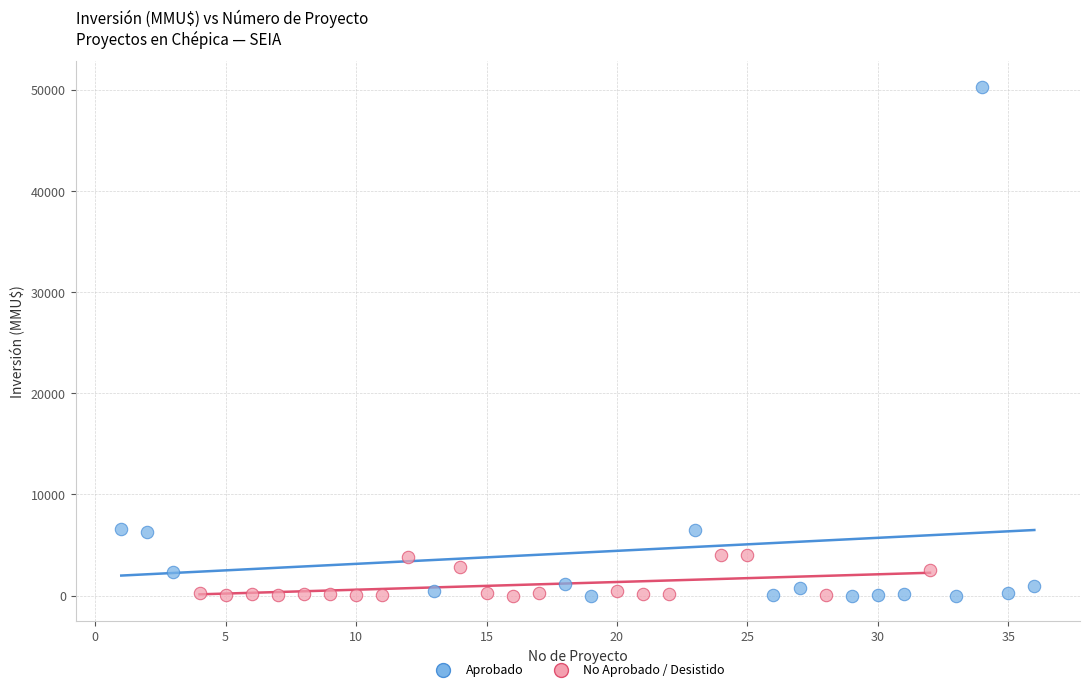

What are all the series names shown in the legend?

Aprobado, No Aprobado / Desistido